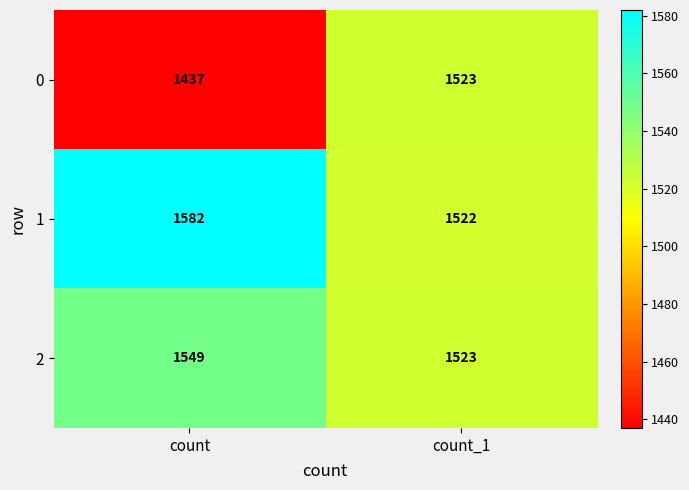

Which series has the widest spread of values?

0